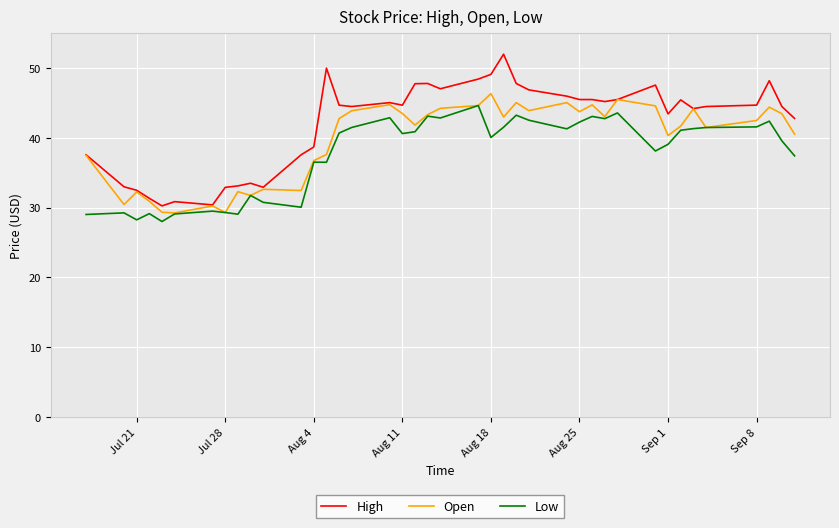

Which series has the largest range (max minus min)?

High